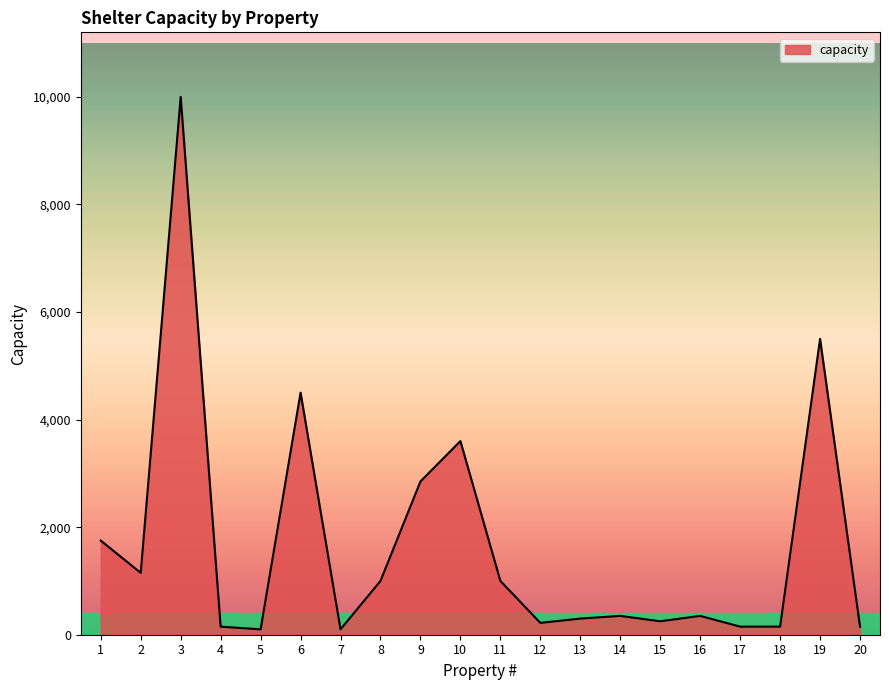

What is the difference between the maximum and minimum values?

9900